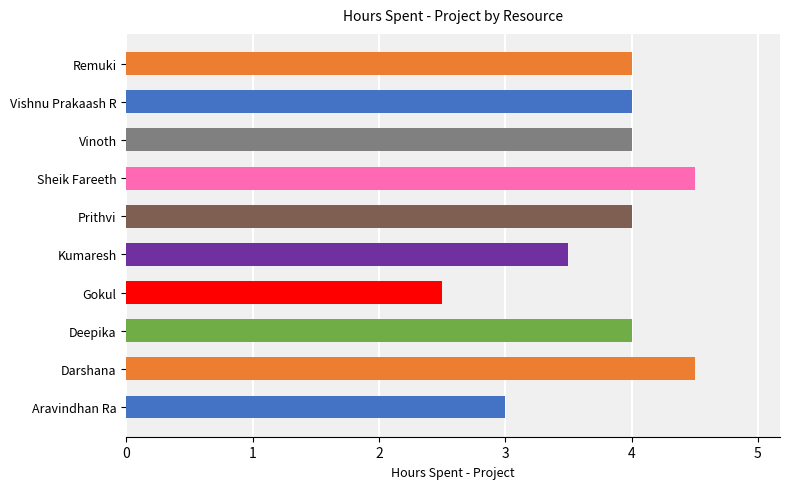

Reading bottom to top, what are all the values shown in this chart?

3.0	4.5	4.0	2.5	3.5	4.0	4.5	4.0	4.0	4.0